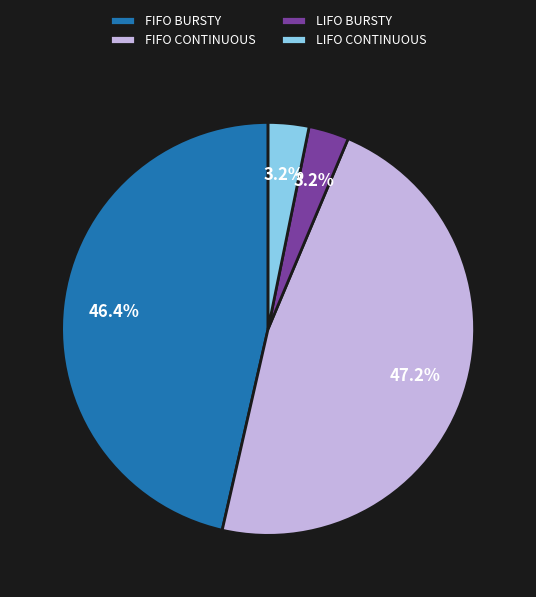

Which slice is the largest?

FIFO CONTINUOUS